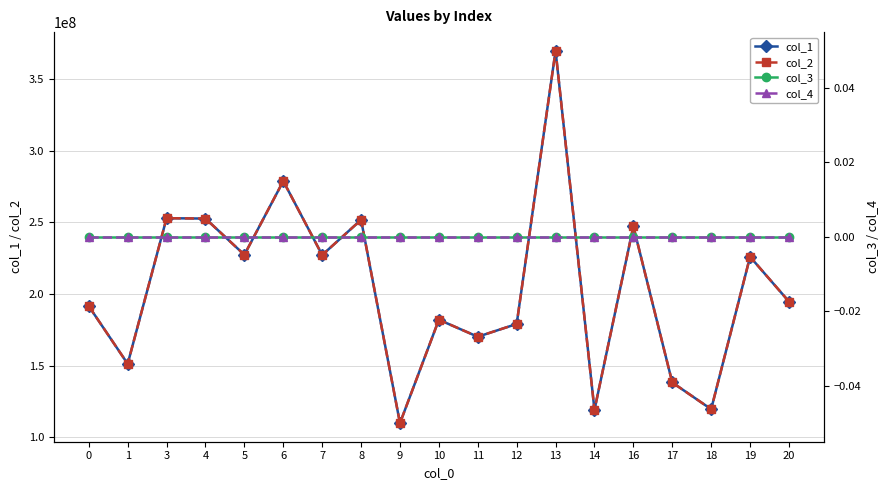

What is the total value across all series at 11?

340293966.4